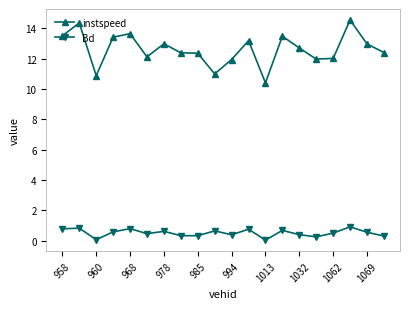

True or false: Bd and instspeed intersect in this chart.

False